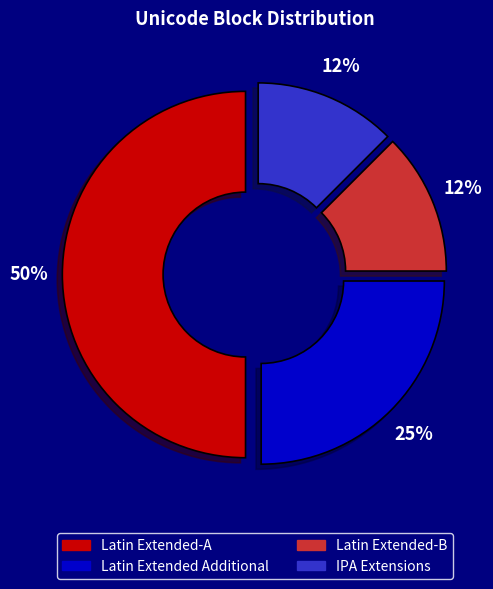

True or false: Latin Extended-A accounts for 44% of the total.

False